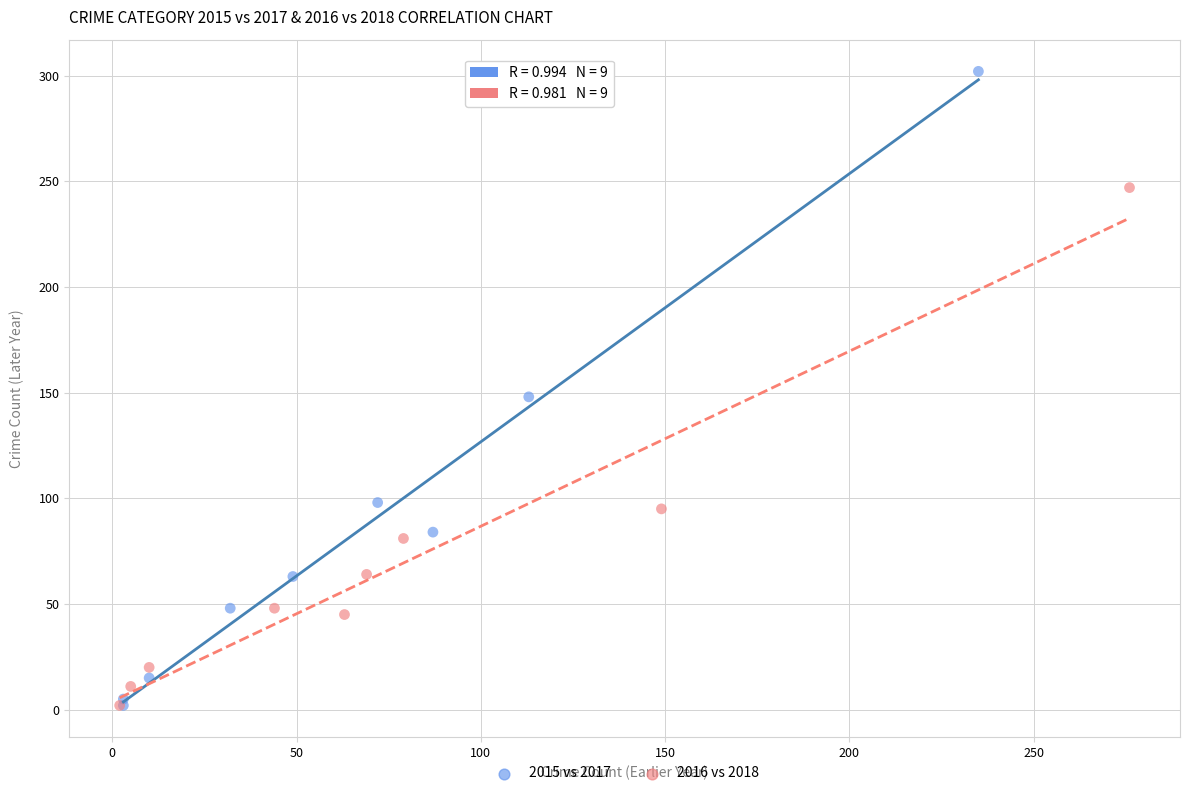

Which series has the widest spread of Y values?

2015 vs 2017